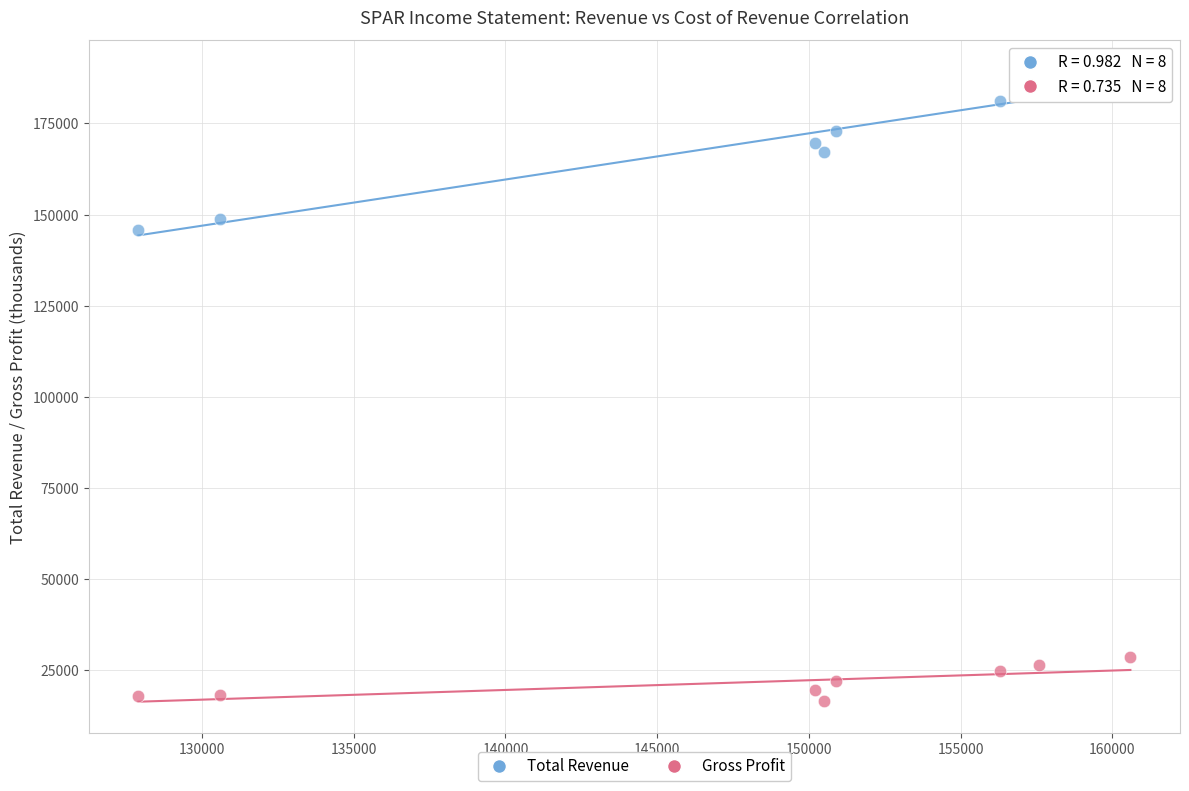

Across all series, what Y value is closest to 102900?

145900